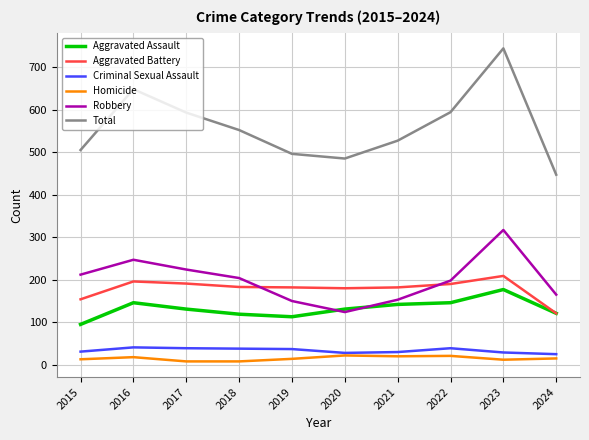

True or false: Aggravated Battery has a value of 196 at 2016.

True